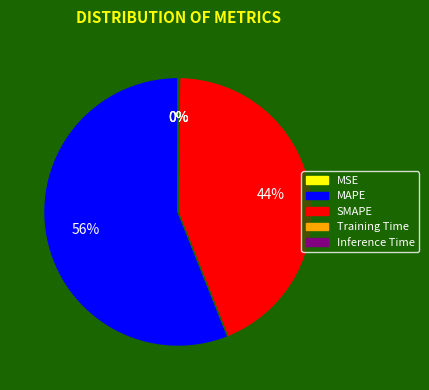

Does any single category account for the majority?

Yes